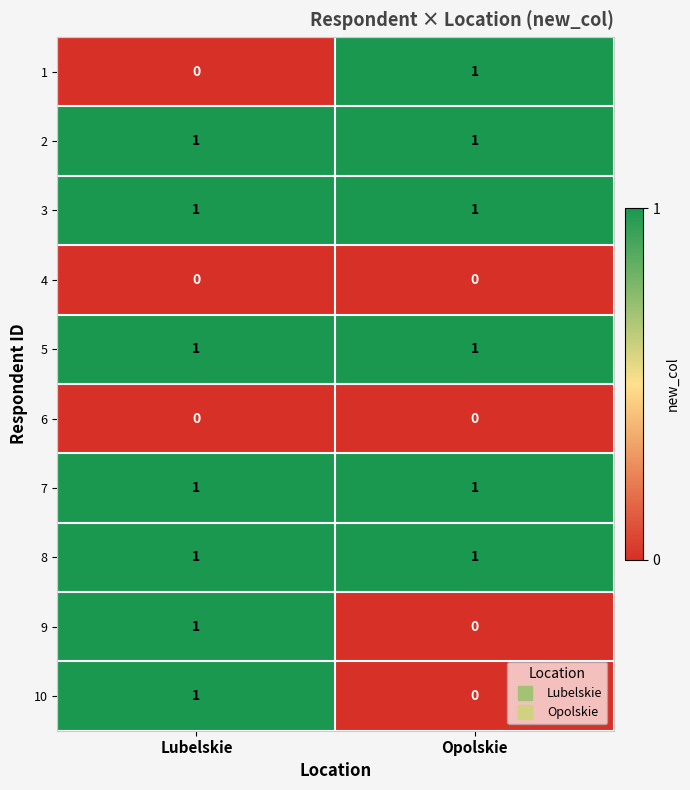

Reading left to right, list all the values displayed in this chart.

1: 0	1
2: 1	1
3: 1	1
4: 0	0
5: 1	1
6: 0	0
7: 1	1
8: 1	1
9: 1	0
10: 1	0